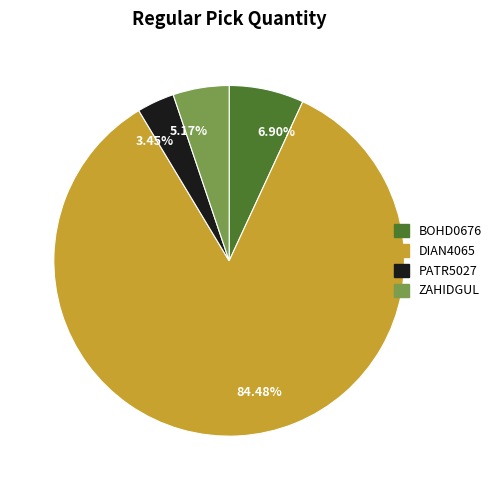

Is there a majority slice in this chart?

Yes